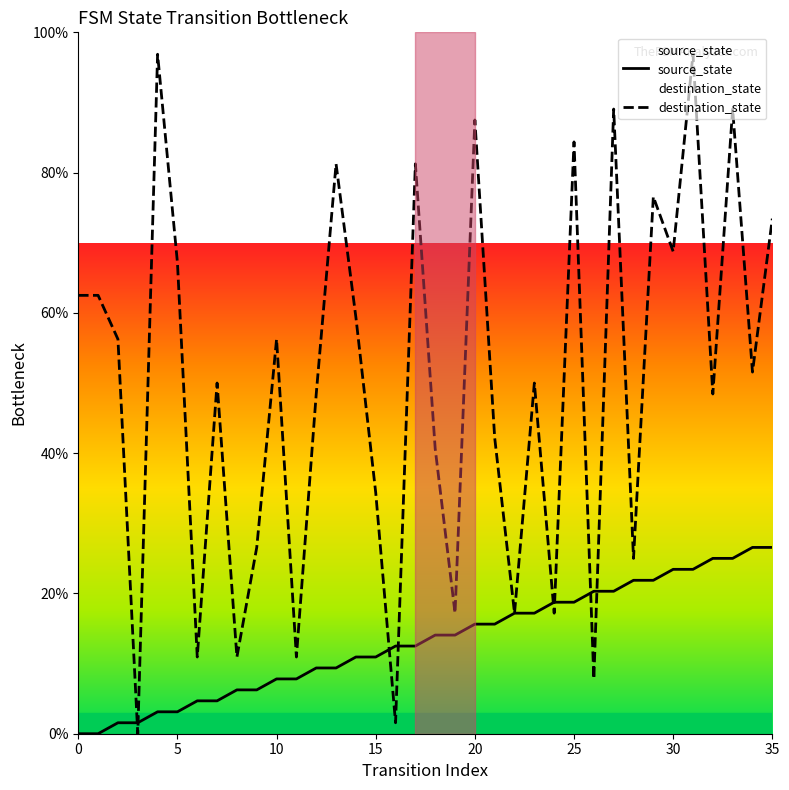

At how many categories does at least one series exceed 46?

22